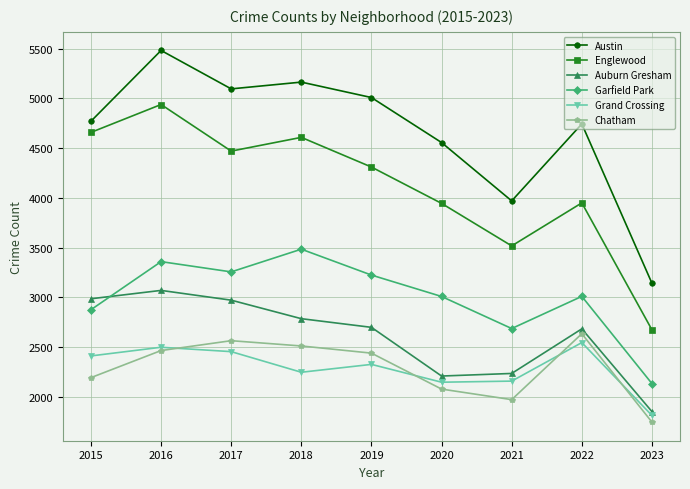

True or false: Englewood and Grand Crossing cross at least once.

False